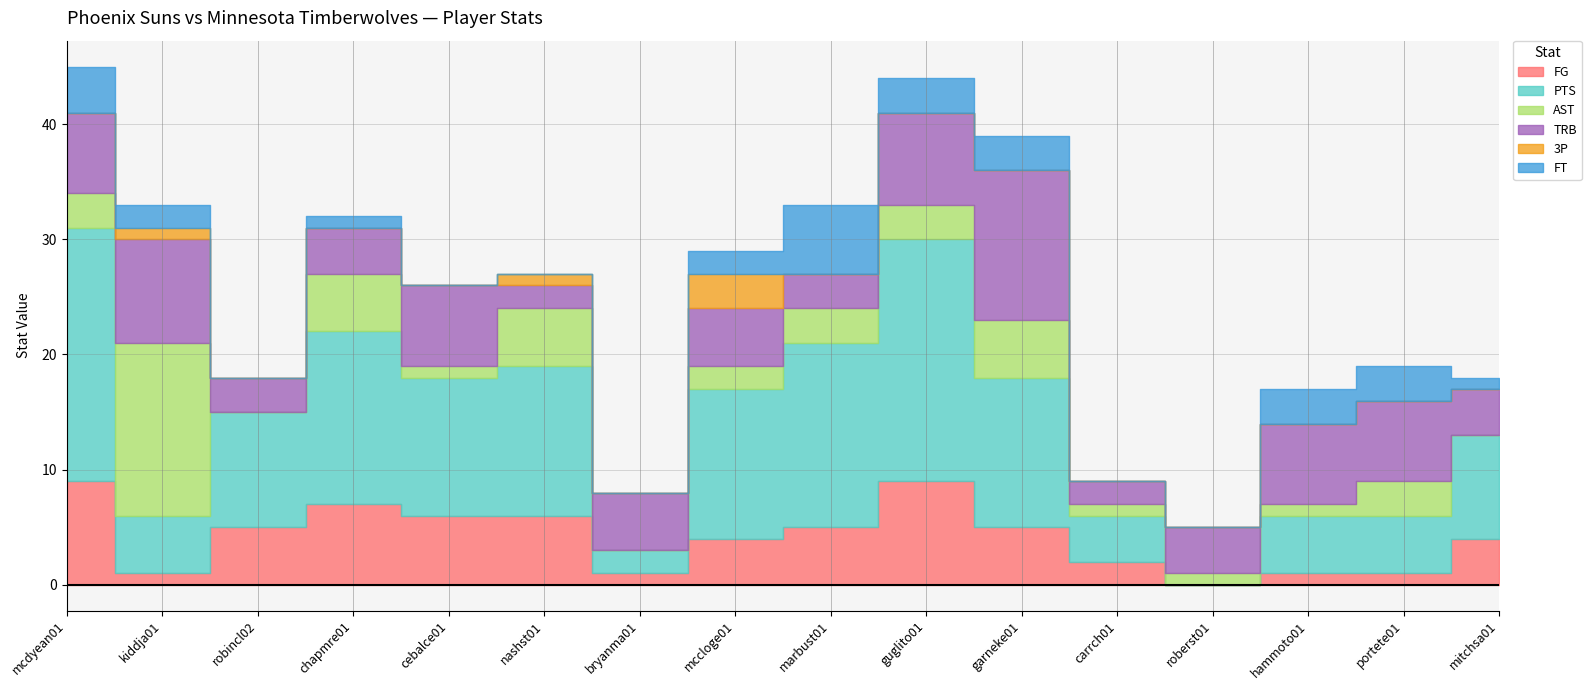

The value of PTS at kiddja01 is 3. True or false?

False